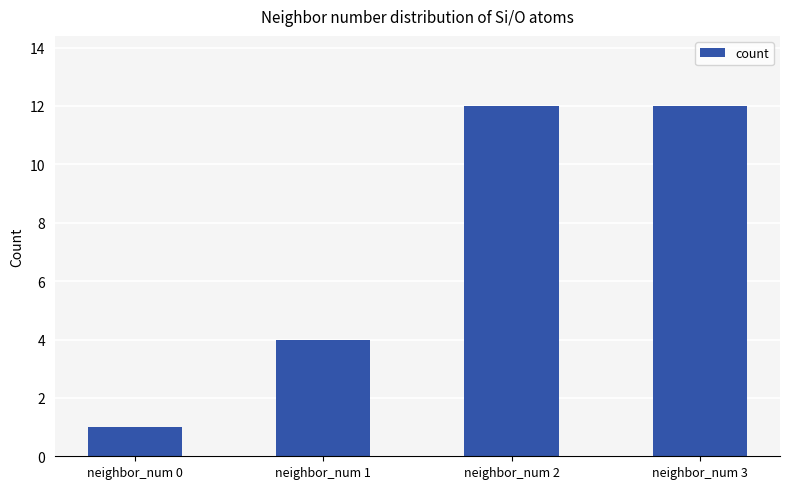

Reading right to left, extract all data points from this chart.

neighbor_num 3=12	neighbor_num 2=12	neighbor_num 1=4	neighbor_num 0=1